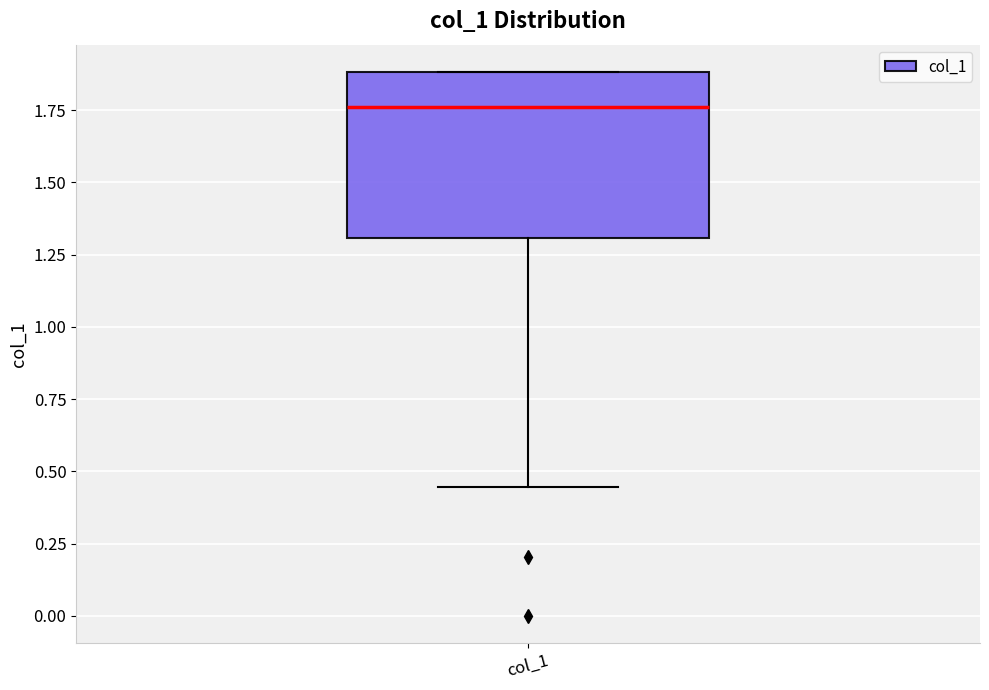

Transcribe this box plot: give where the median line is, the range the box spans, and where the two whiskers end, as read against the y-axis. The values are not printed on the chart, so give them approximately, as read against the axis.

median 1.75, box 1.30 to 1.90, whiskers 0.45 to 1.90